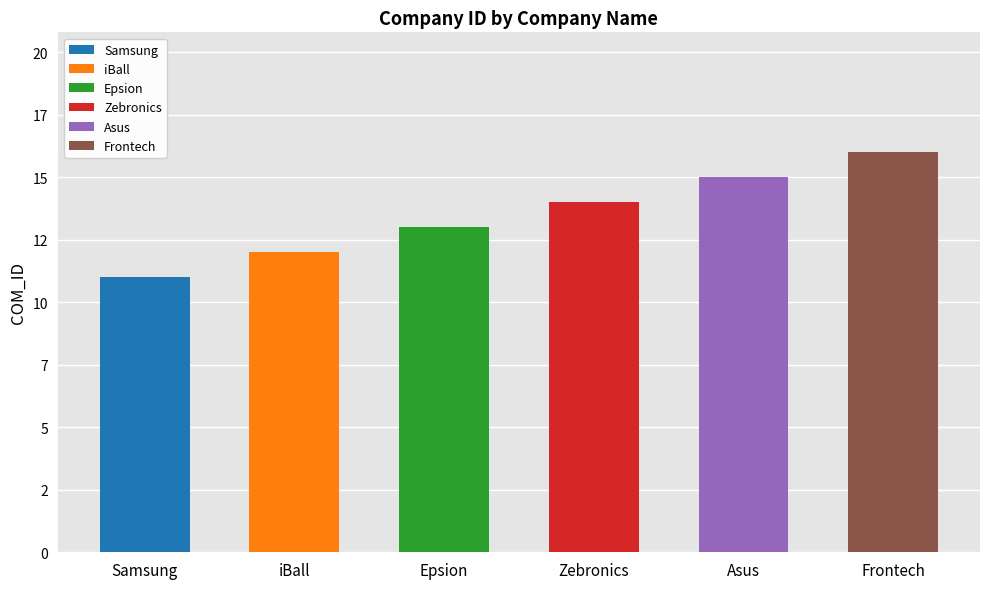

What is the sum of all values?

81